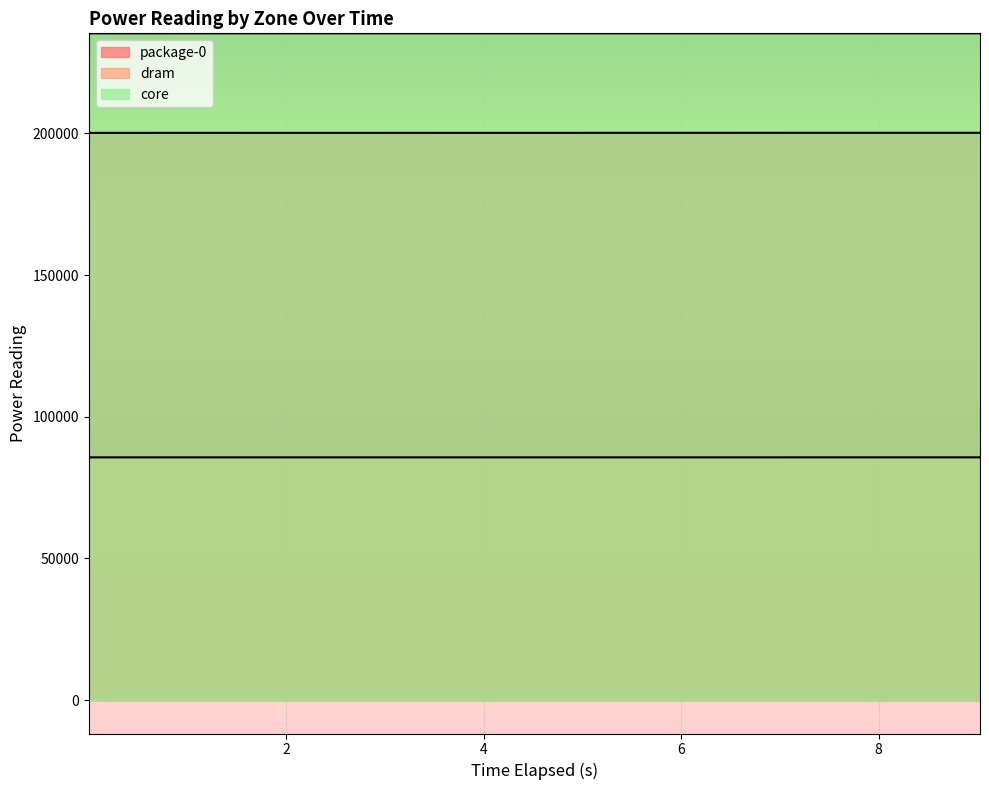

True or false: dram and package-0 cross at least once.

False